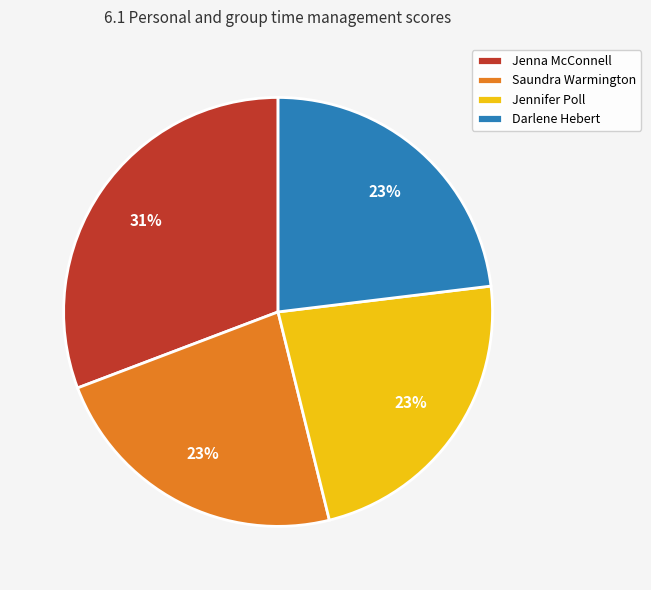

To the nearest percent, what portion does Jennifer Poll represent?

23%